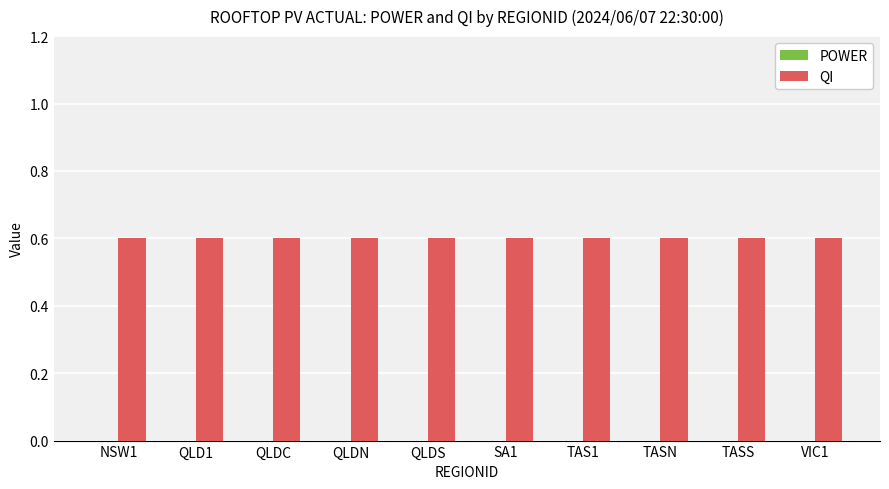

Rank the categories by POWER value from lowest to highest.

NSW1, QLD1, QLDC, QLDN, QLDS, SA1, TAS1, TASN, TASS, VIC1